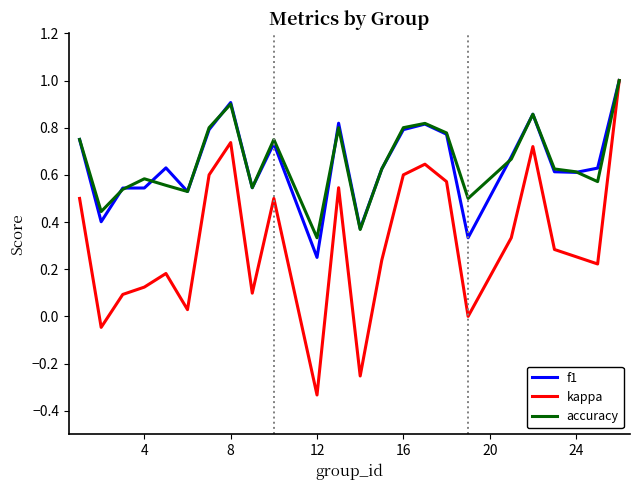

Which series has the widest spread of values?

kappa